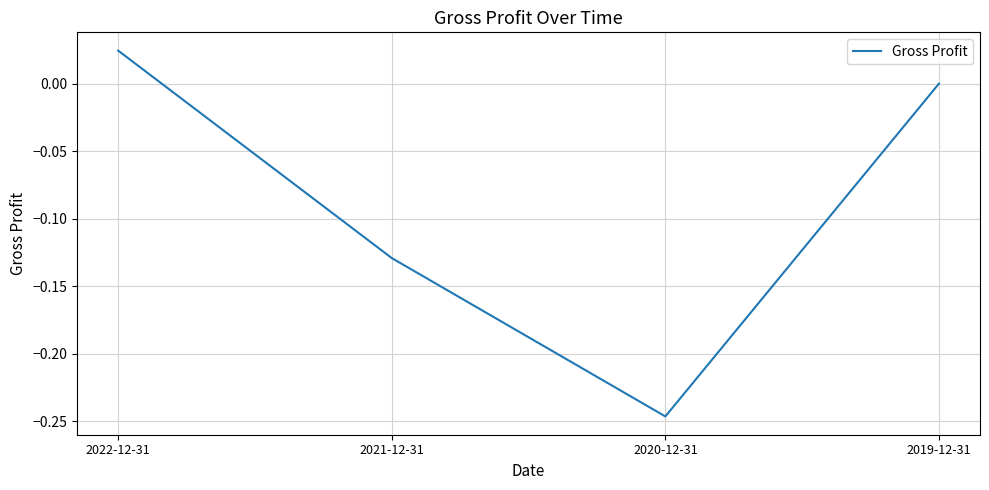

Which has a higher value, 2020-12-31 or 2021-12-31?

2021-12-31